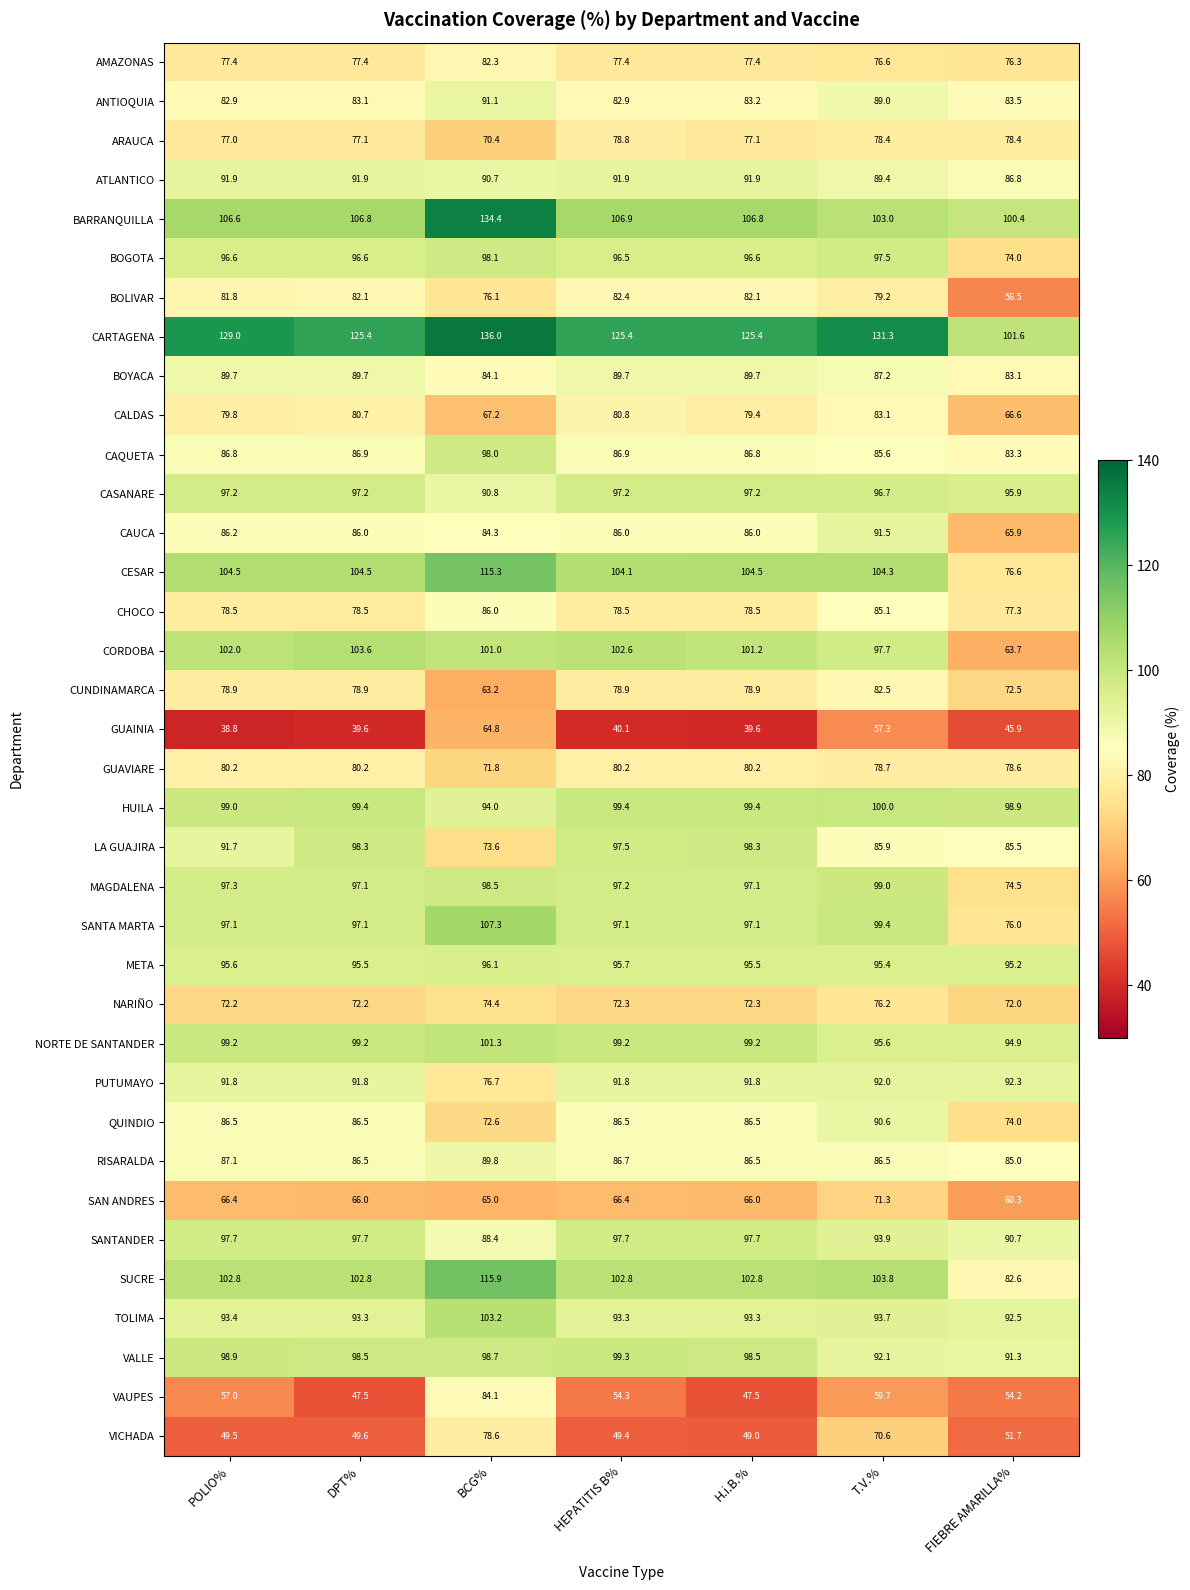

The value of QUINDIO at BCG% is 72.6. True or false?

True